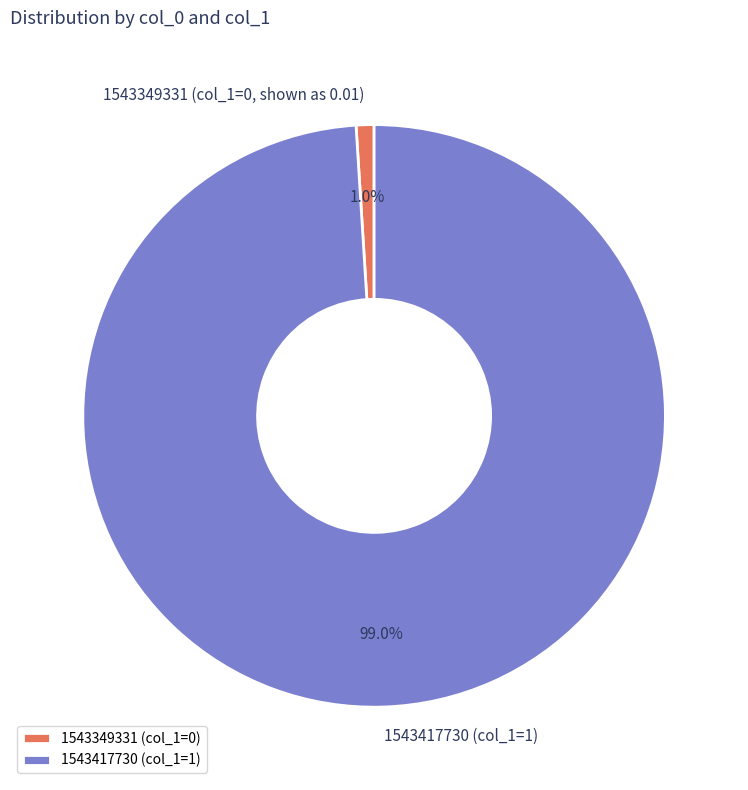

Rank the categories by value from highest to lowest.

1543417730, 1543349331